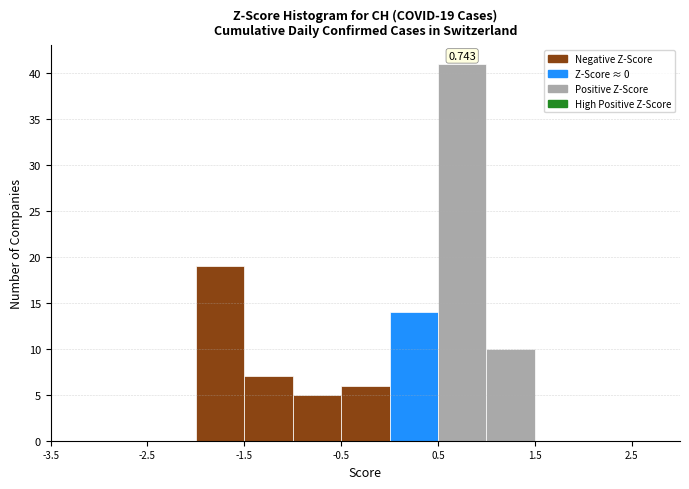

Over which range of the x-axis is the bar tallest?

0.5 to 1.0